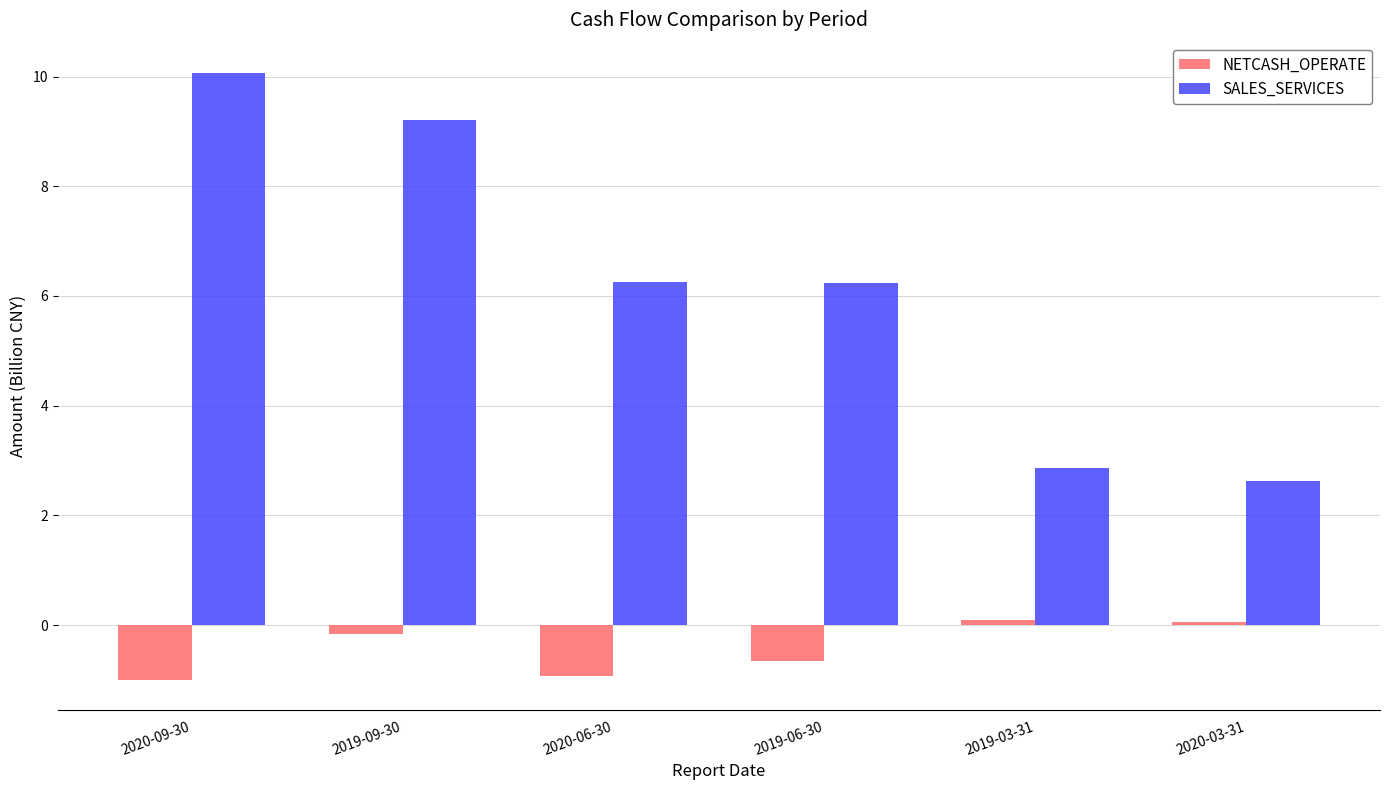

Between 2019-06-30 and 2020-03-31, which series saw the biggest shift?

SALES_SERVICES